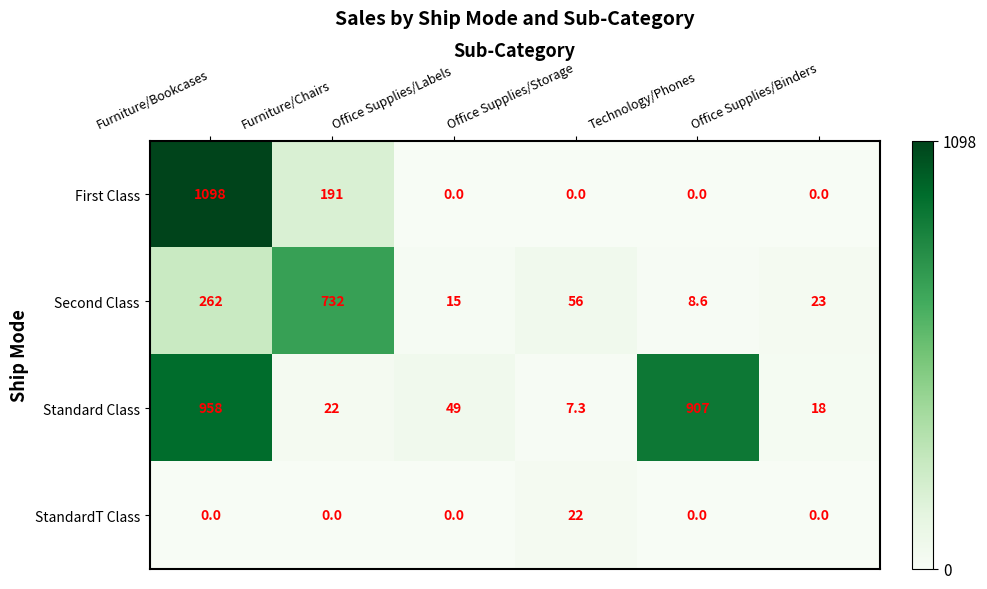

Reading left to right, transcribe all the data shown in this chart.

First Class: Furniture/Bookcases=1098.0	Furniture/Chairs=191.0	Office Supplies/Labels=0.0	Office Supplies/Storage=0.0	Technology/Phones=0.0	Office Supplies/Binders=0.0
Second Class: Furniture/Bookcases=262.0	Furniture/Chairs=732.0	Office Supplies/Labels=15.0	Office Supplies/Storage=56.0	Technology/Phones=8.6	Office Supplies/Binders=23.0
Standard Class: Furniture/Bookcases=958.0	Furniture/Chairs=22.0	Office Supplies/Labels=49.0	Office Supplies/Storage=7.3	Technology/Phones=907.0	Office Supplies/Binders=18.0
StandardT Class: Furniture/Bookcases=0.0	Furniture/Chairs=0.0	Office Supplies/Labels=0.0	Office Supplies/Storage=22.0	Technology/Phones=0.0	Office Supplies/Binders=0.0